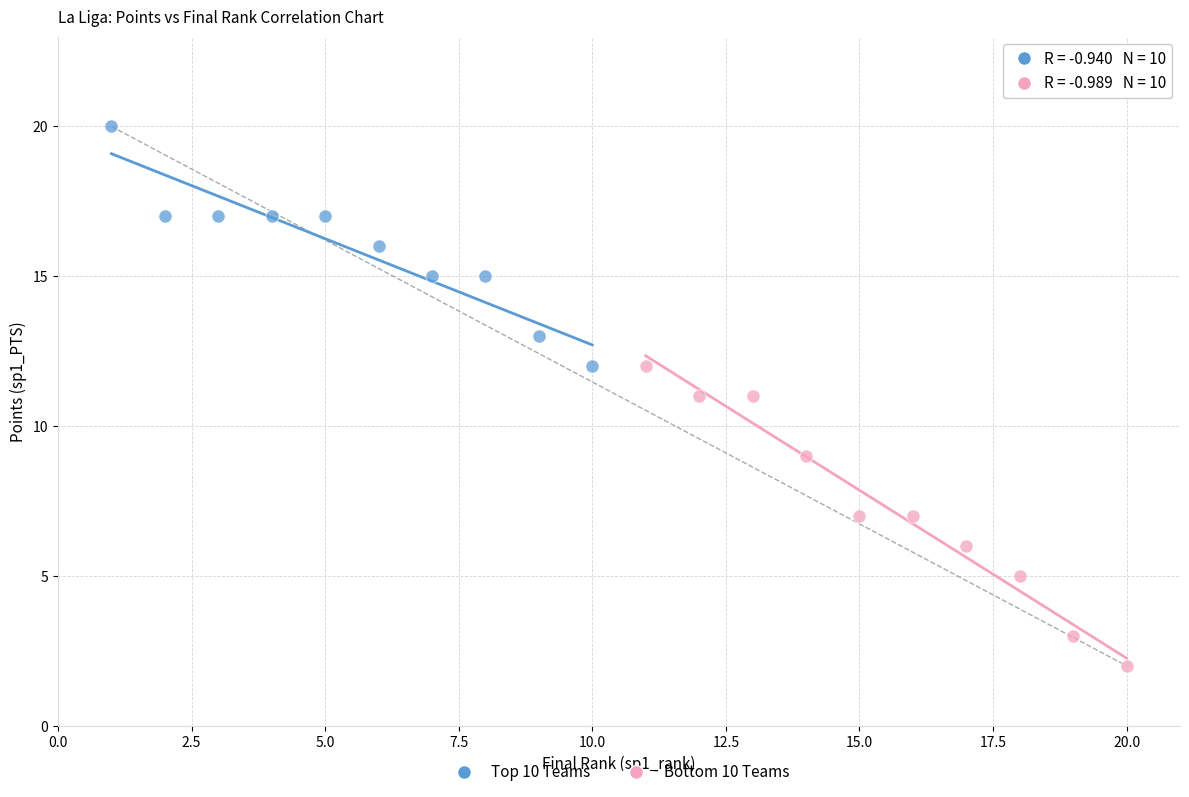

Which series contains the lowest Y value?

Bottom 10 Teams